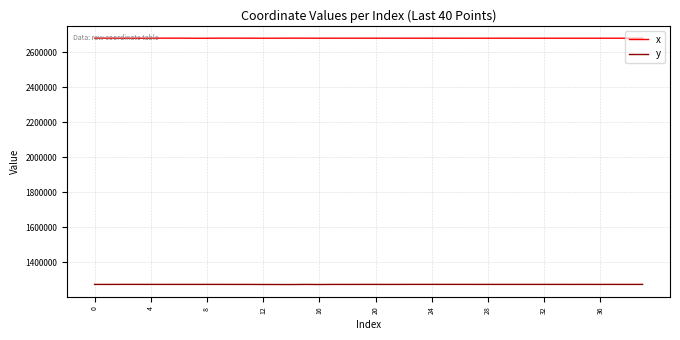

What is the difference between the maximum and minimum values in the y series?

838.9